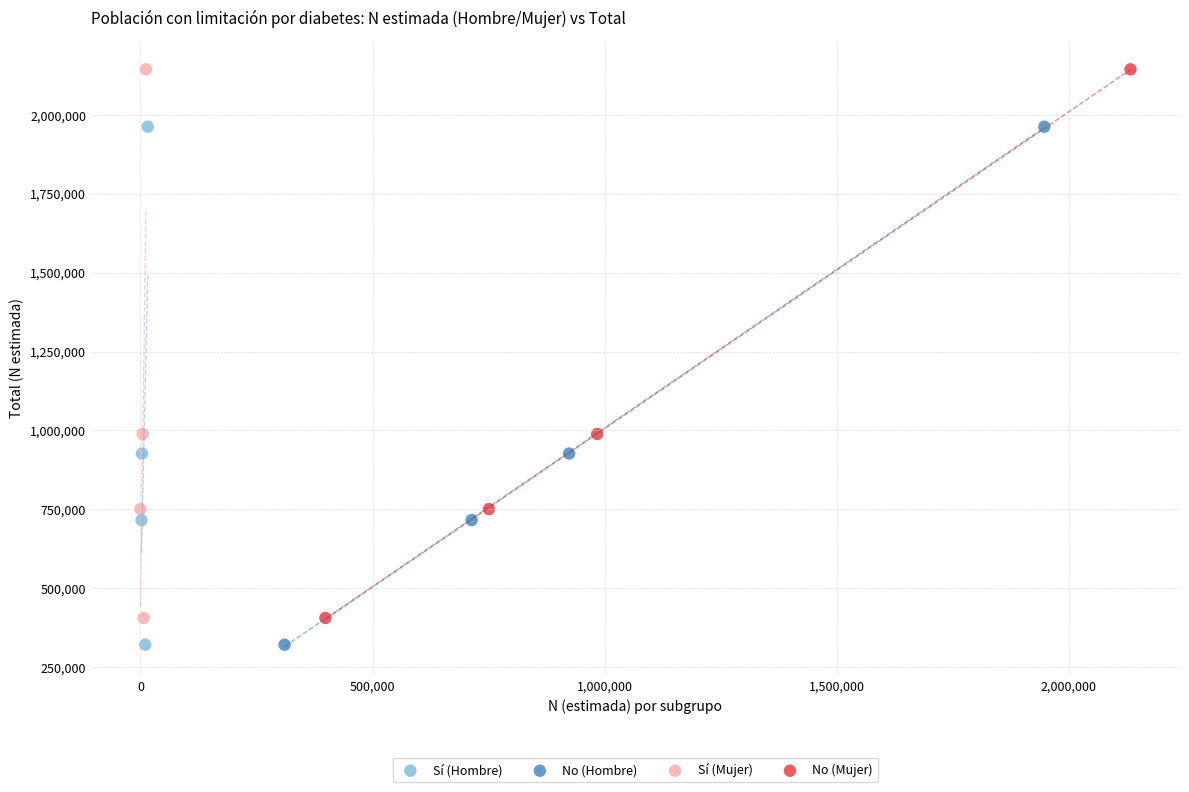

What are all the series names shown in the legend?

Sí (Hombre), No (Hombre), Sí (Mujer), No (Mujer)